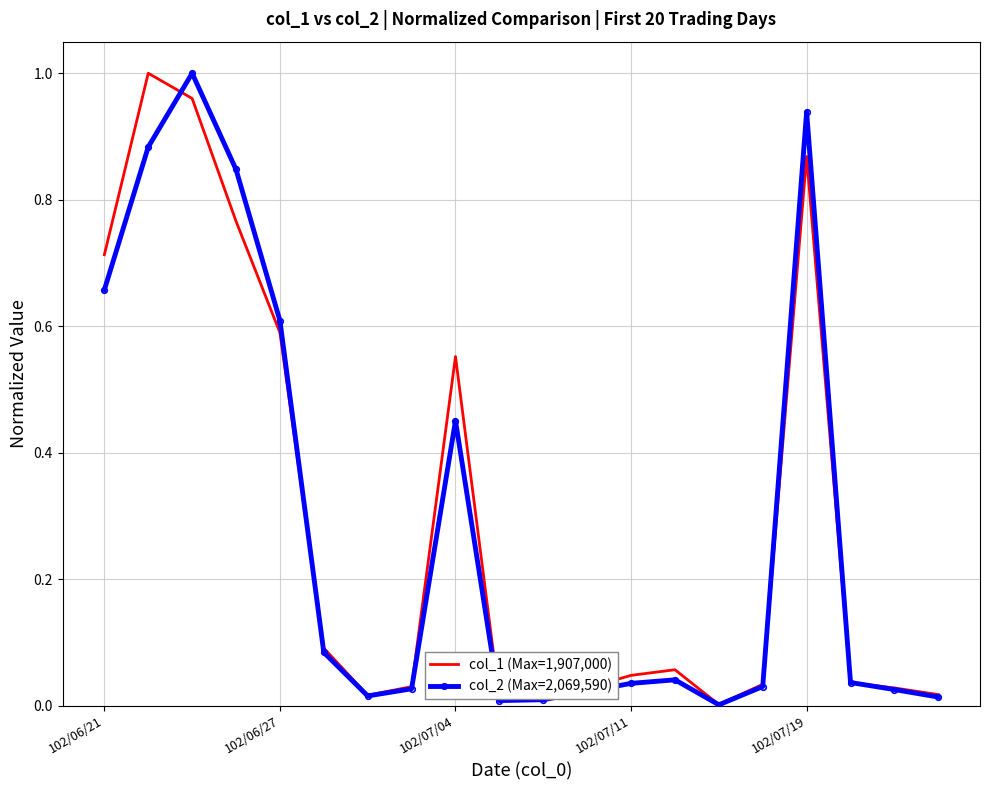

How many intersections are there between col_1 (Max=1,907,000) and col_2 (Max=2,069,590)?

4